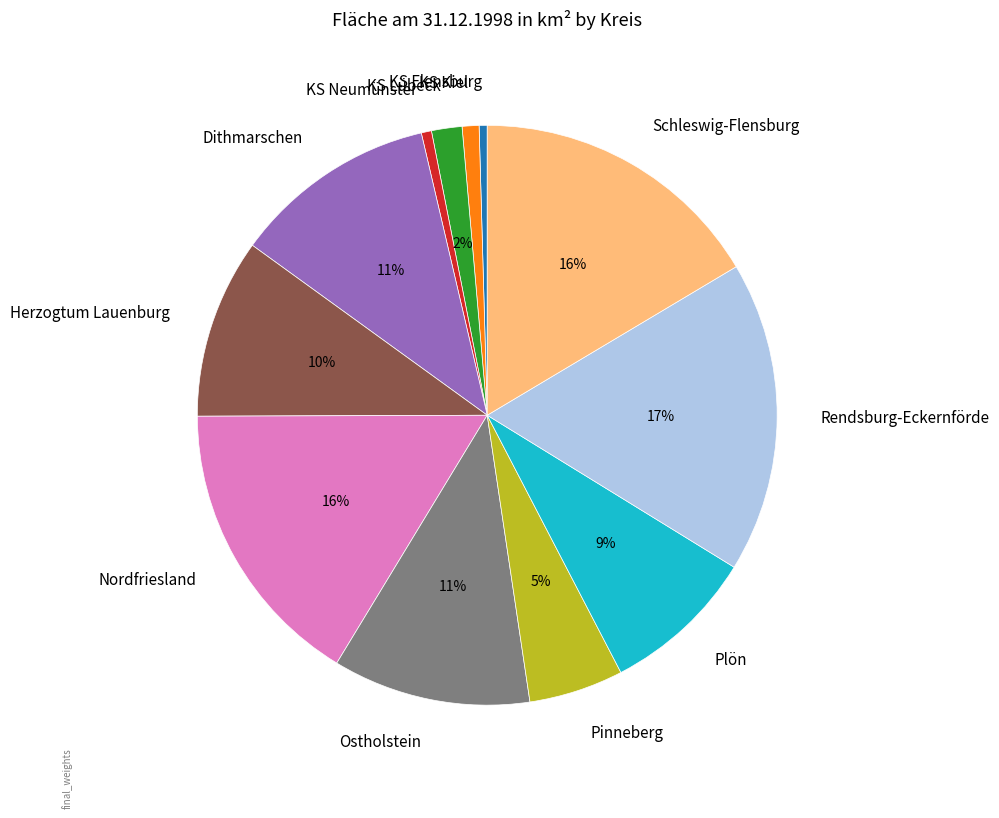

The Pinneberg slice represents 5% of the pie. True or false?

True